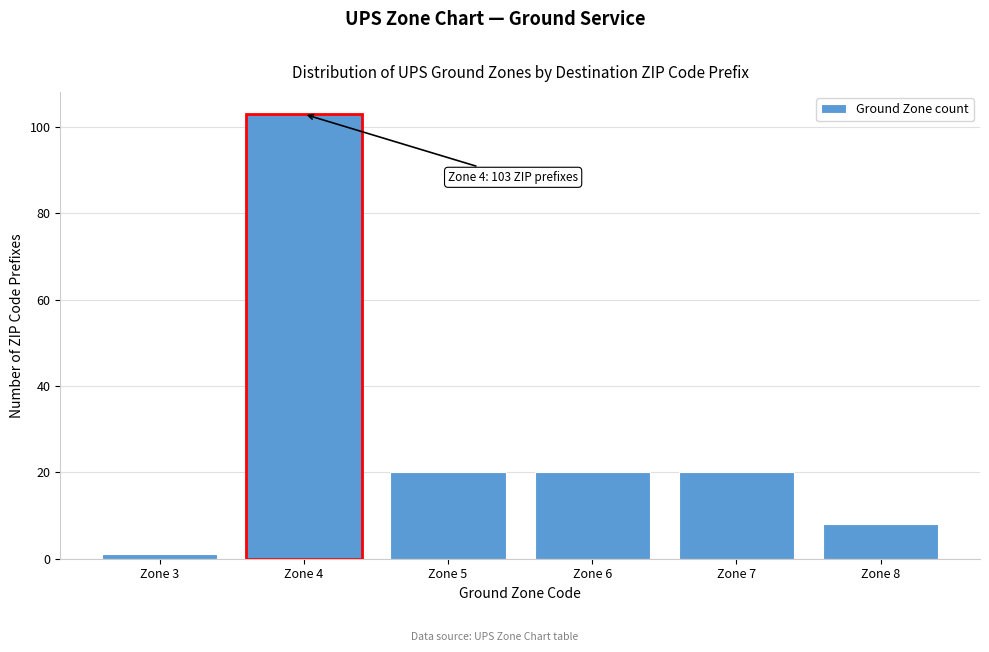

Reading right to left, what are all the values shown in this chart?

Zone 8=8	Zone 7=20	Zone 6=20	Zone 5=20	Zone 4=103	Zone 3=1